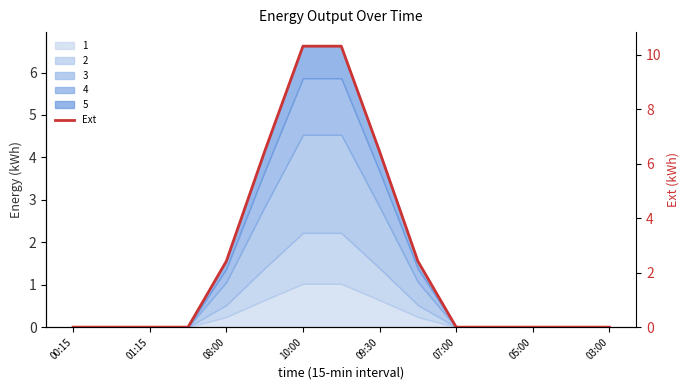

Reading left to right, transcribe all the data shown in this chart.

0.0	0.0	0.0	0.0	2.4	6.4	10.3	10.3	6.4	2.4	0.0	0.0	0.0	0.0	0.0